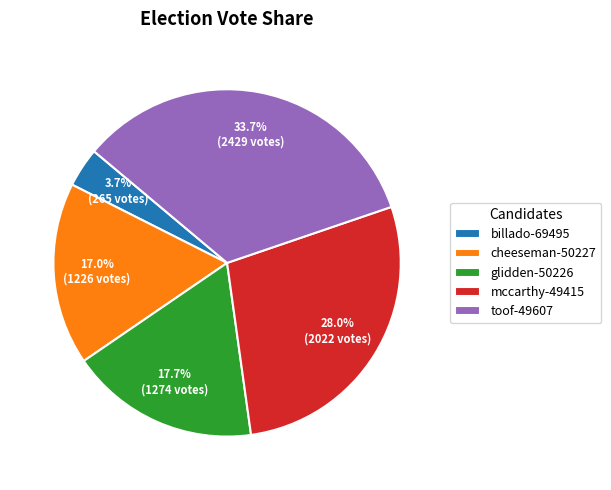

How much of the chart is everything except mccarthy-49415?

72.0%